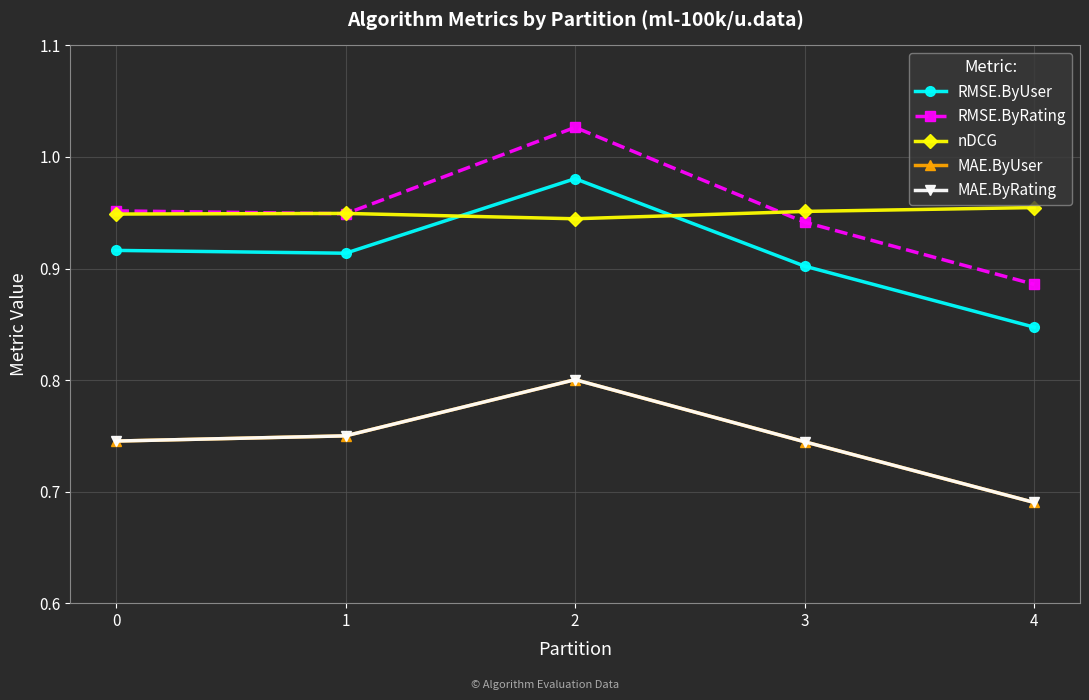

At which label is RMSE.ByUser closest to 0?

4